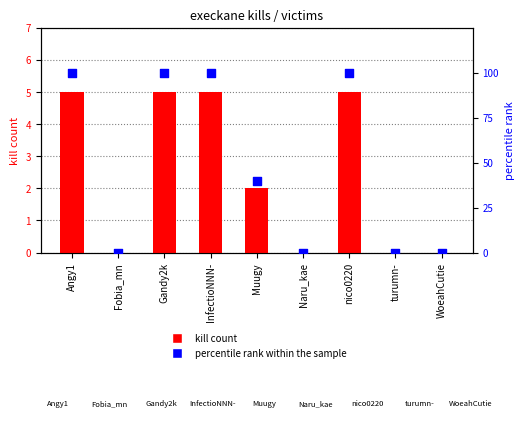

What are all the series names shown in the legend?

kill count, percentile rank within the sample